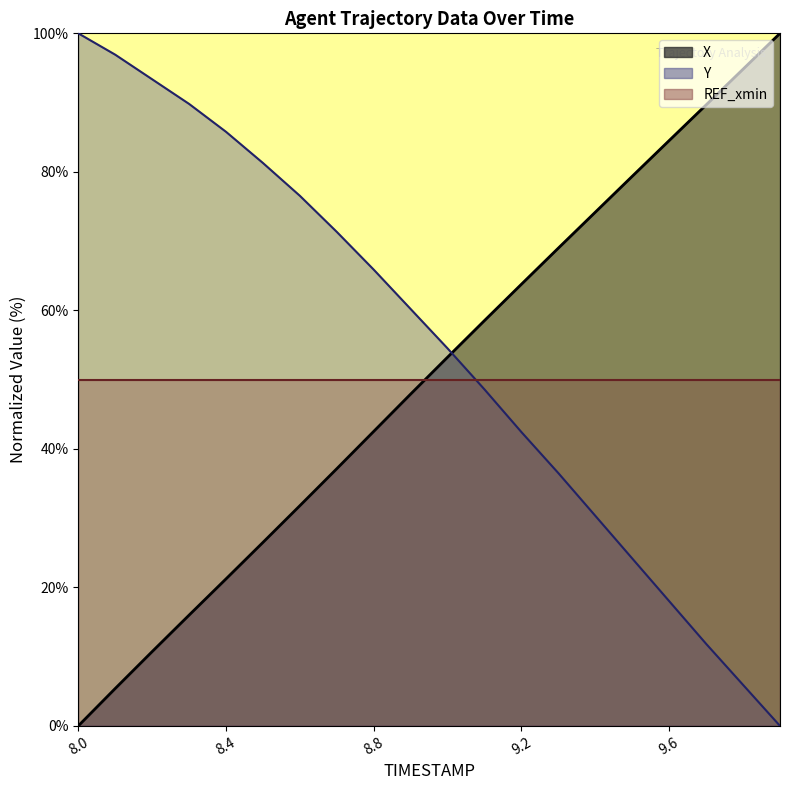

What is the value of the Y point at the 18th from the left?

11.8